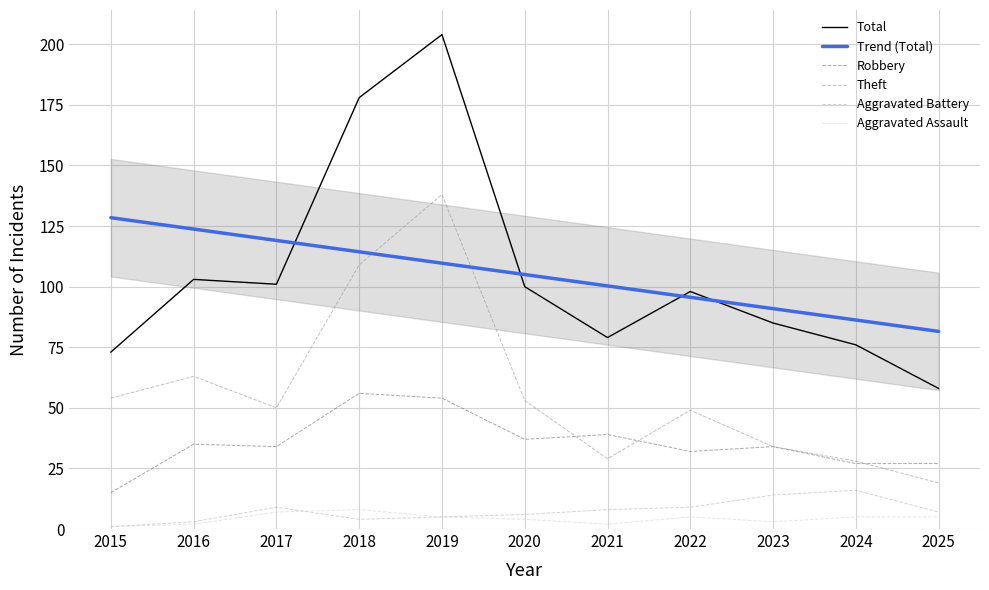

Which series has the largest range (max minus min)?

Total